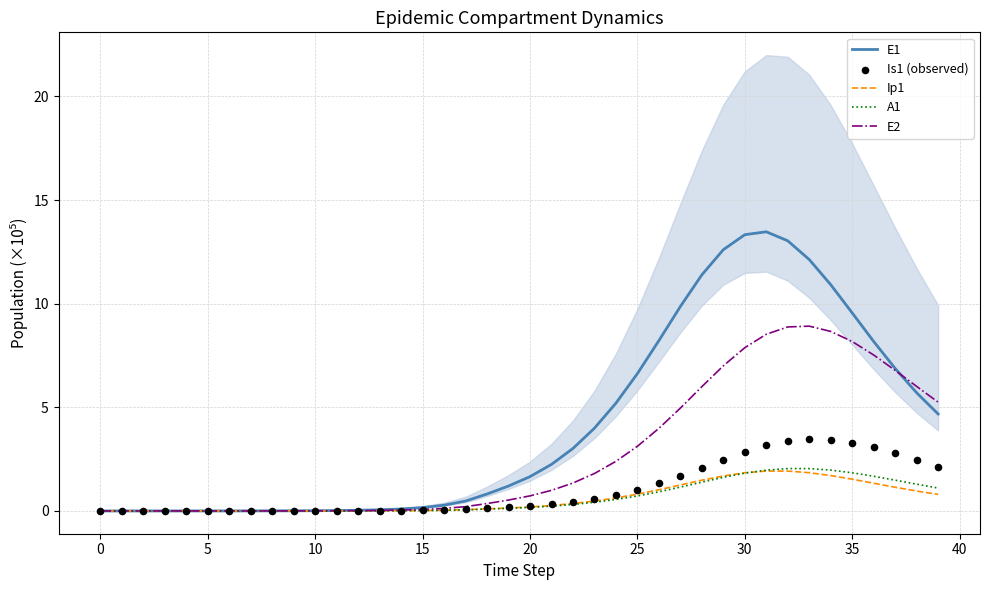

Which series has the largest total across all categories?

E1